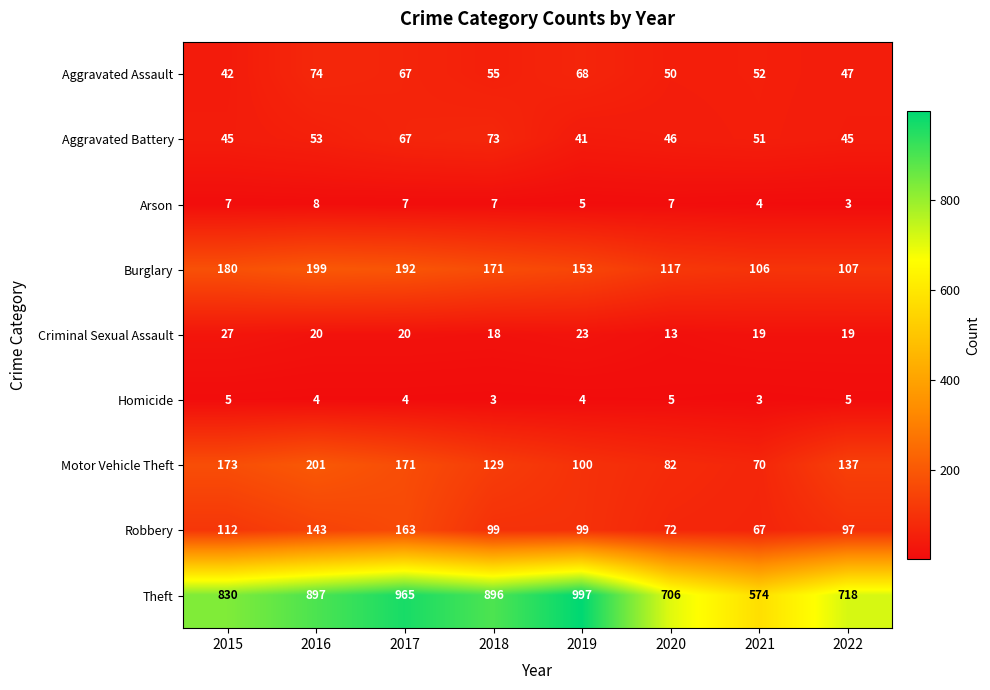

Where does the Aggravated Assault series first go above 55?

2016